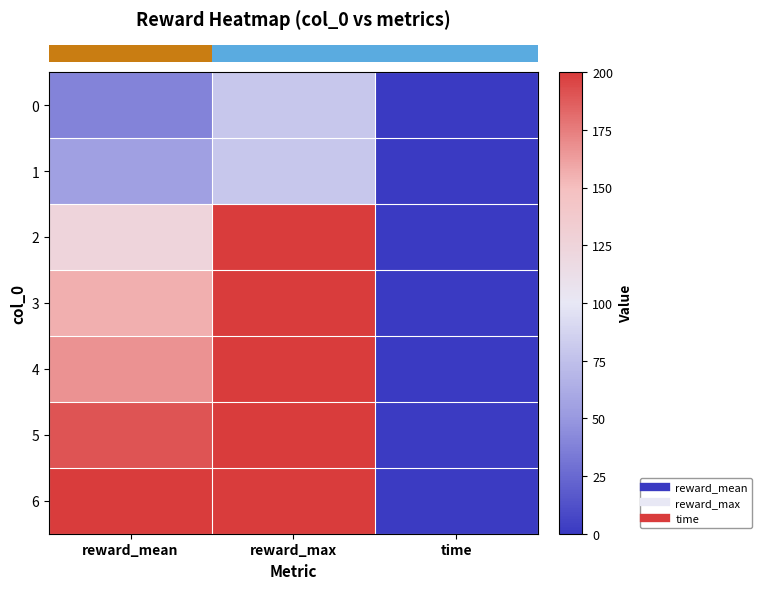

Rank the series at time from highest to lowest value.

row_6, row_5, row_4, row_3, row_2, row_1, row_0